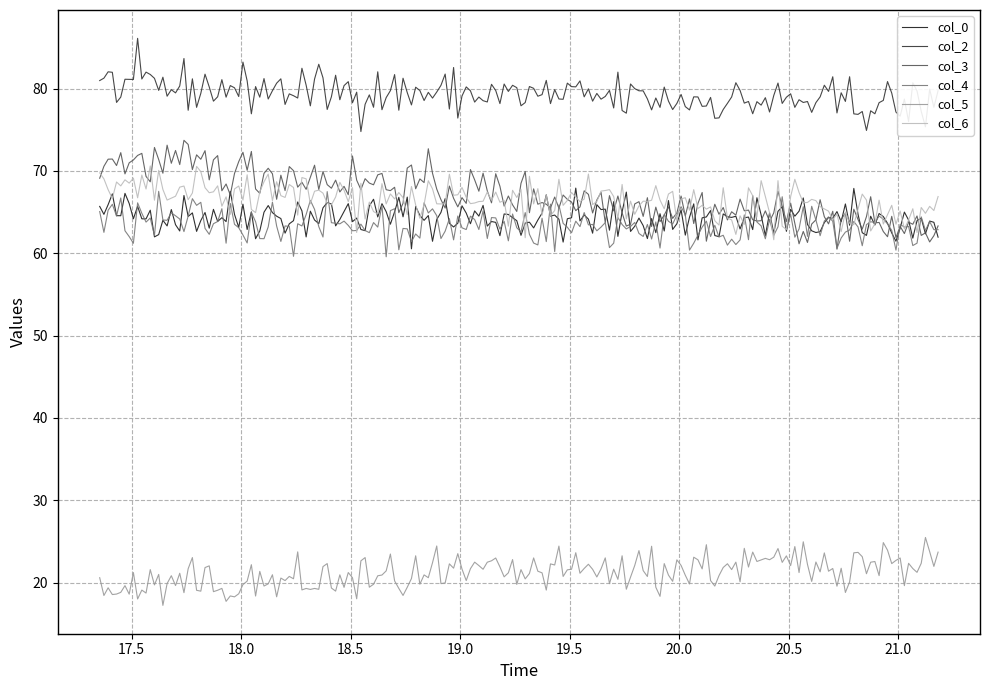

What is the greatest value displayed?

86.1